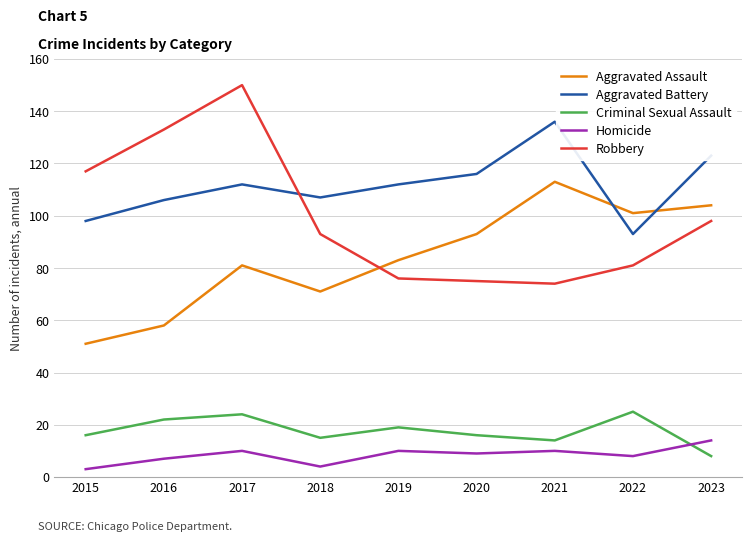

What is the spread (max minus min) of values at 2019?

102